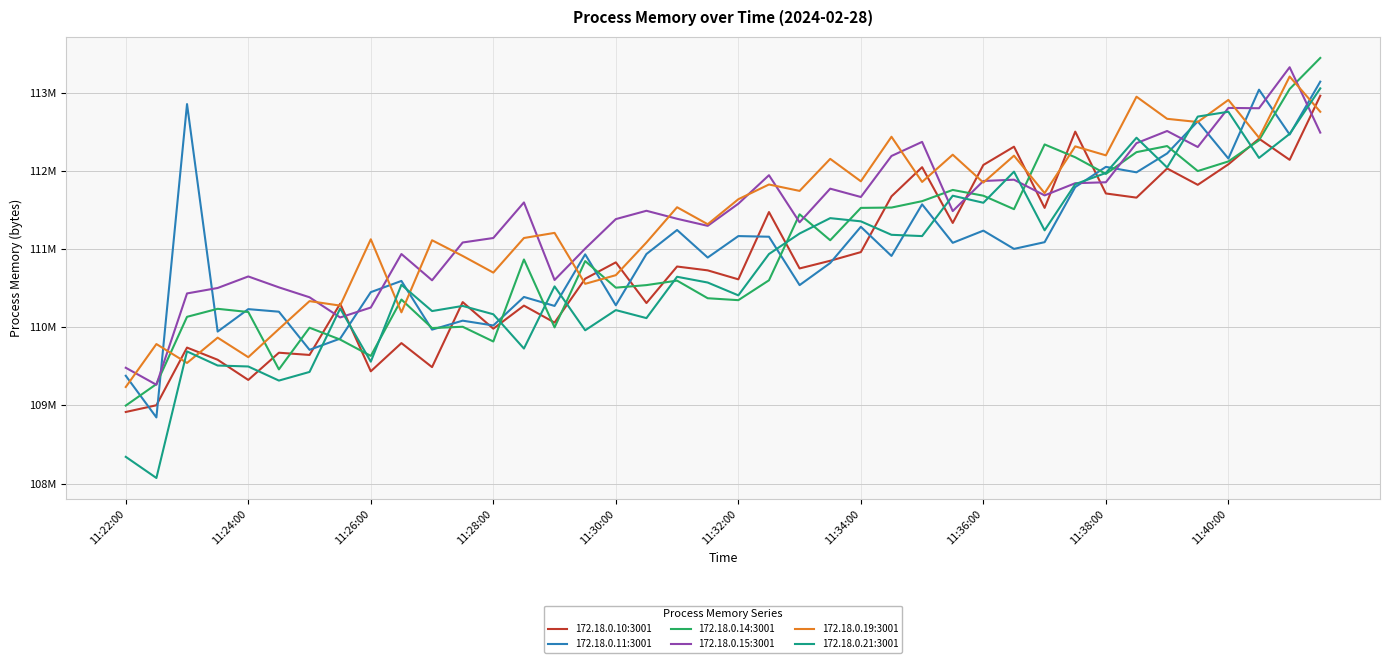

What are all the series names shown in the legend?

172.18.0.10:3001, 172.18.0.11:3001, 172.18.0.14:3001, 172.18.0.15:3001, 172.18.0.19:3001, 172.18.0.21:3001